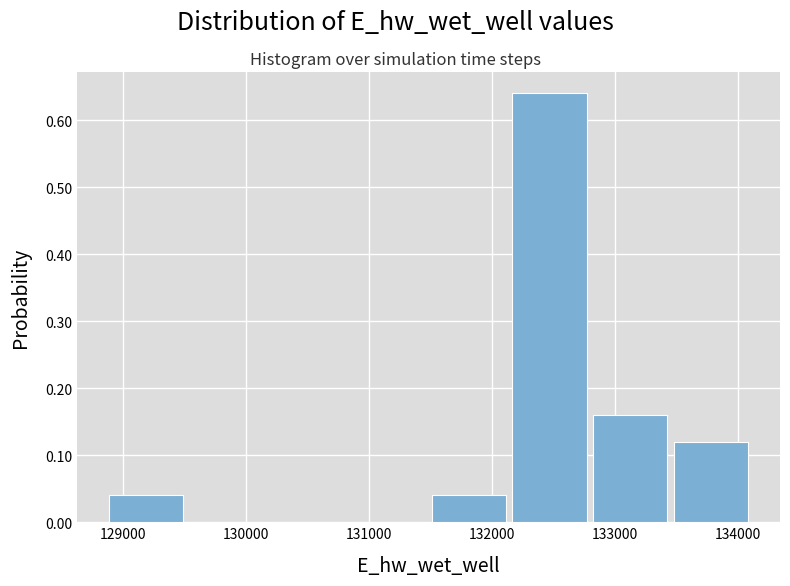

Reading left to right, list every bar in this chart as the range it spans on the x-axis followed by its height. Neither the bar edges nor the heights are printed on the chart, so give them approximately, as read against the axes.

128900 to 129500: 0.04
129500 to 130200: 0
130200 to 130900: 0
130900 to 131500: 0
131500 to 132200: 0.04
132200 to 132800: 0.64
132800 to 133500: 0.16
133500 to 134100: 0.12